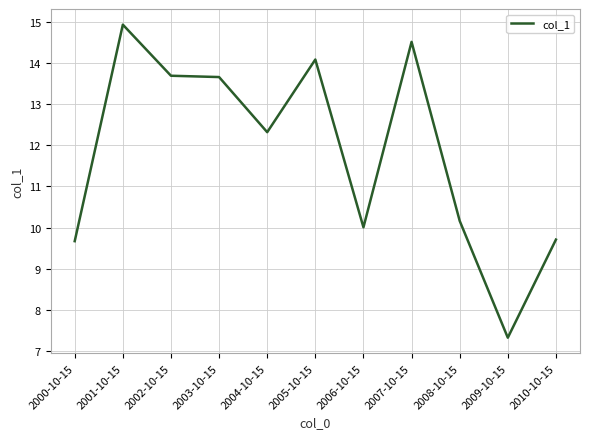

What is the sum of the values at 2000-10-15 and 2004-10-15?

22.0